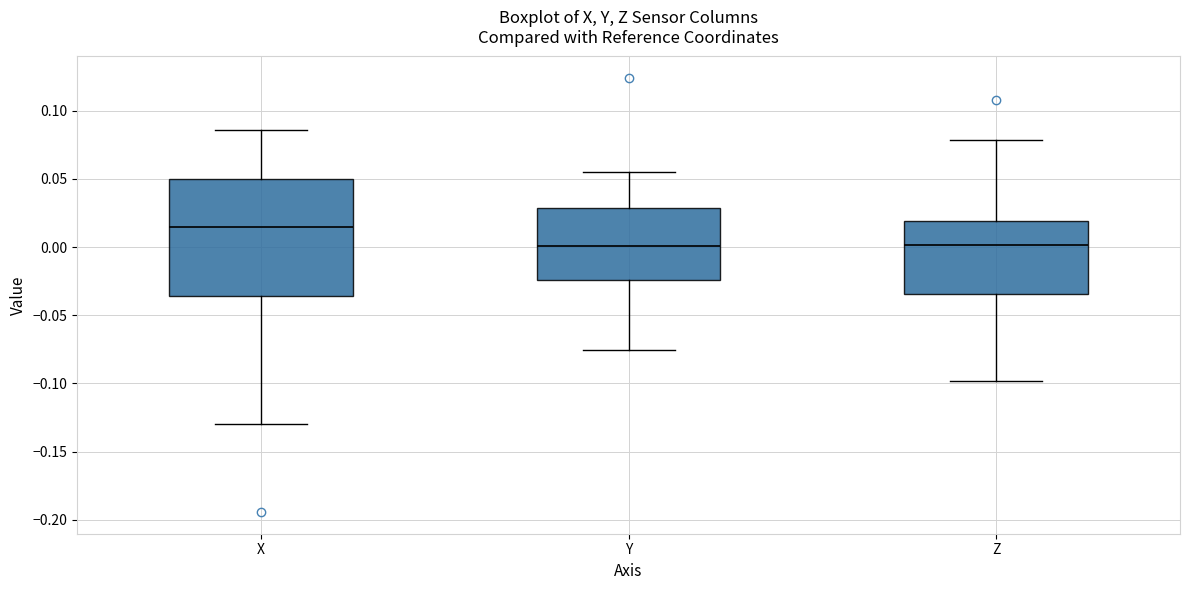

Reading left to right, transcribe this box plot: for each box, give where its median line is, the range the box spans, and where its two whiskers end, as read against the y-axis. The values are not printed on the chart, so give them approximately, as read against the axis.

X: median 0.015, box -0.035 to 0.050, whiskers -0.130 to 0.085
Y: median 0.000, box -0.025 to 0.030, whiskers -0.075 to 0.055
Z: median 0.000, box -0.035 to 0.020, whiskers -0.100 to 0.080